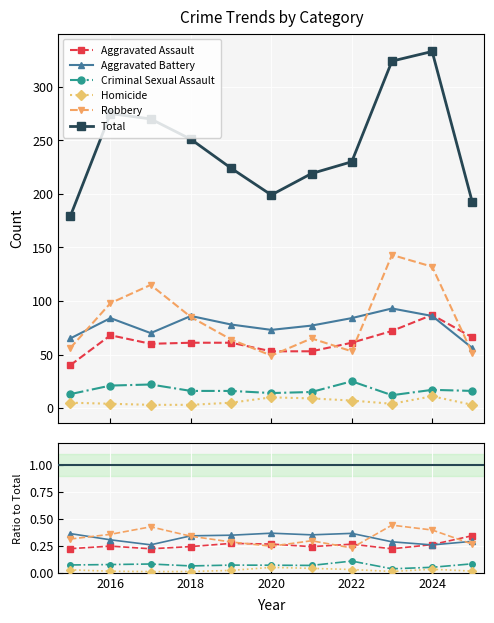

Count the Homicide values in the range 3 to 9.

9